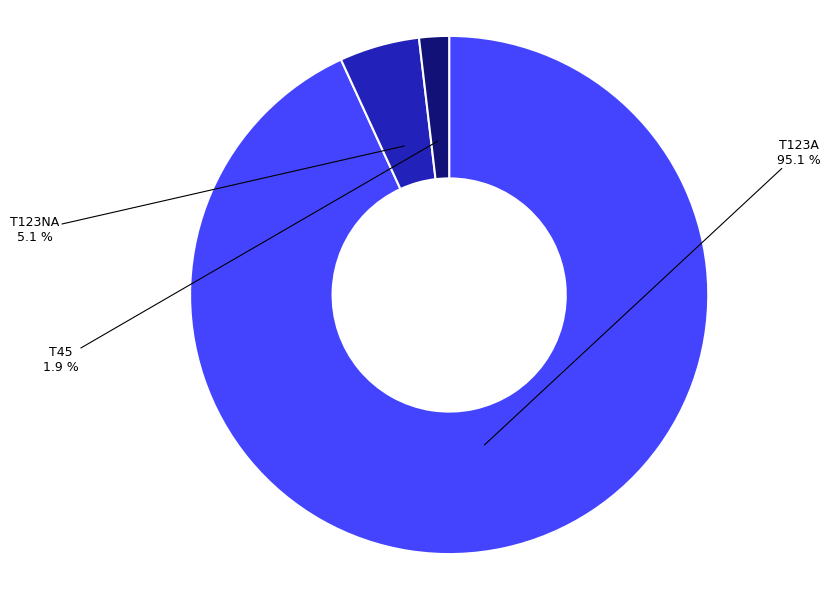

Count the number of slices in the pie.

2